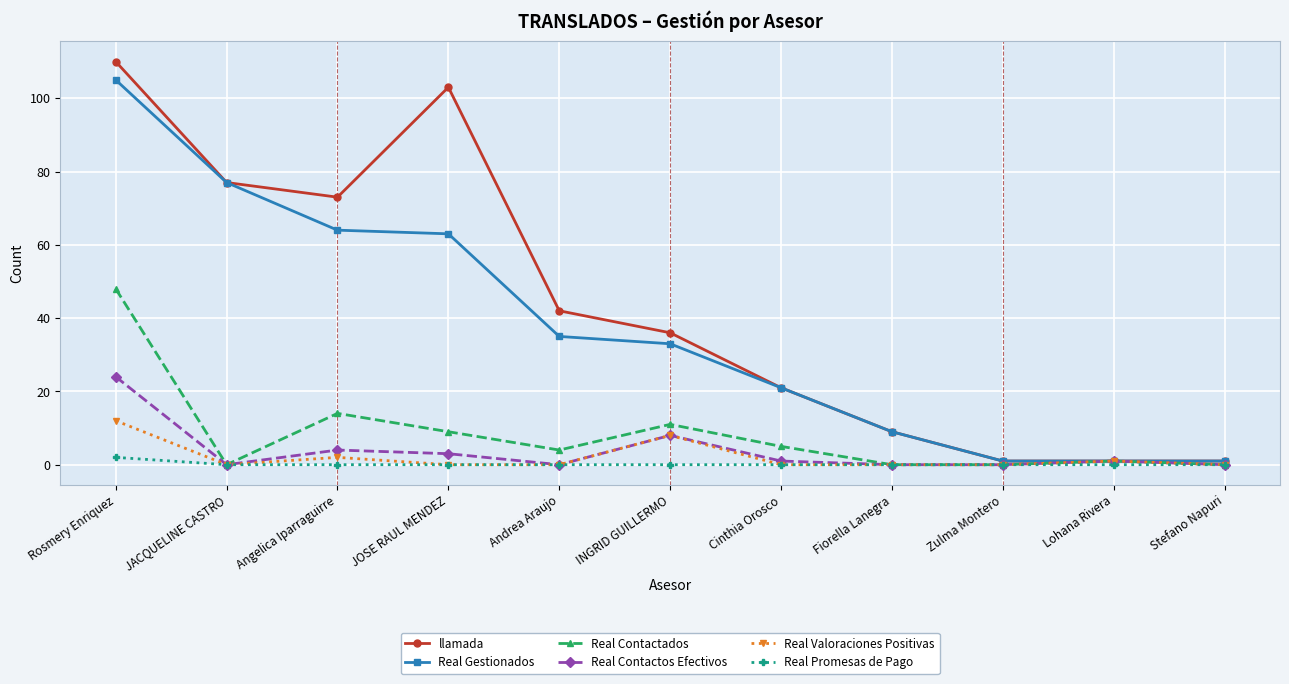

List the series in order of their peak value, highest first.

llamada, Real Gestionados, Real Contactados, Real Contactos Efectivos, Real Valoraciones Positivas, Real Promesas de Pago